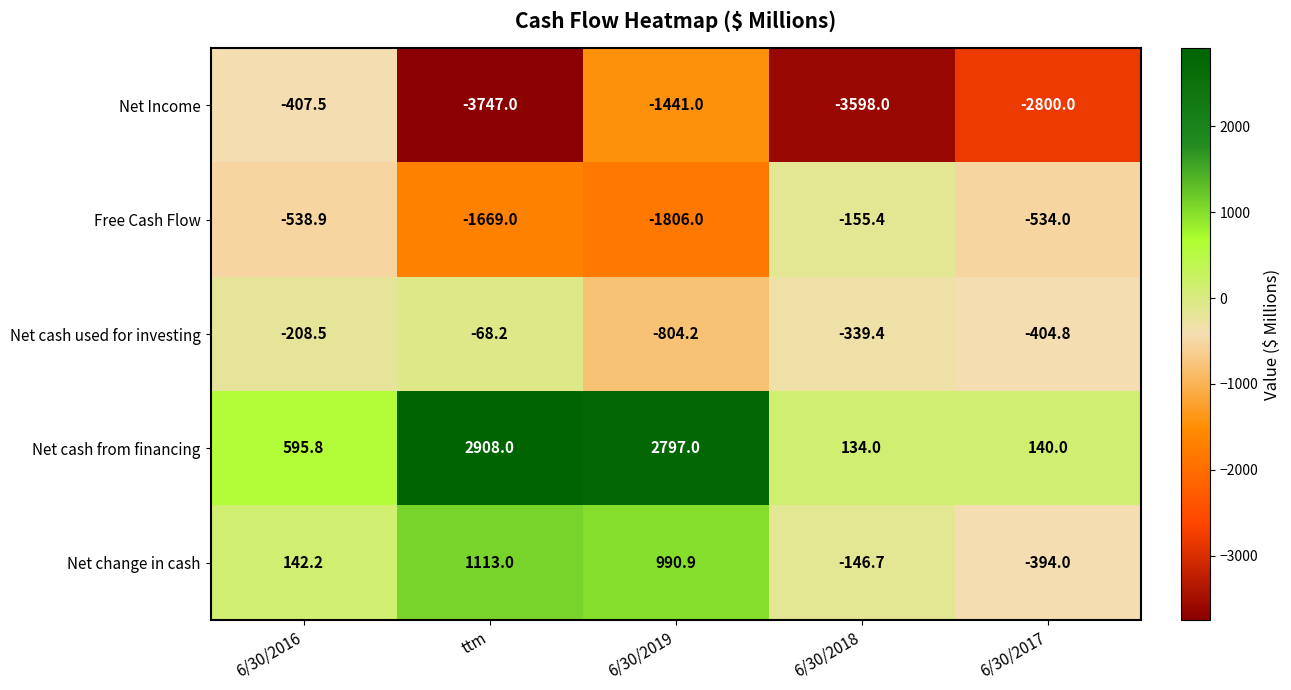

The value of Net cash from financing at 6/30/2018 is 65.3. True or false?

False